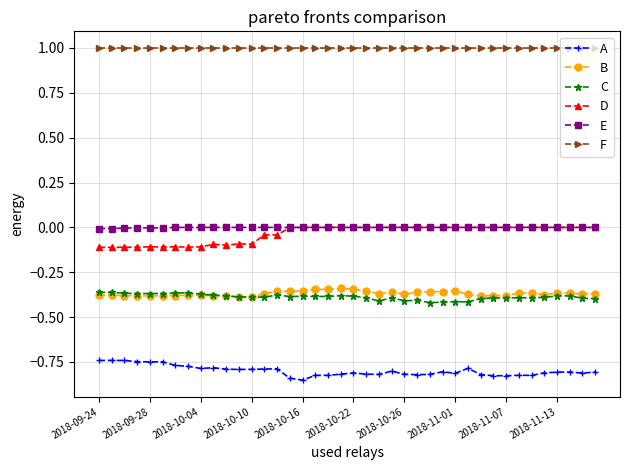

In E, how many points are lower than both neighbors (excluding endpoints)?

2